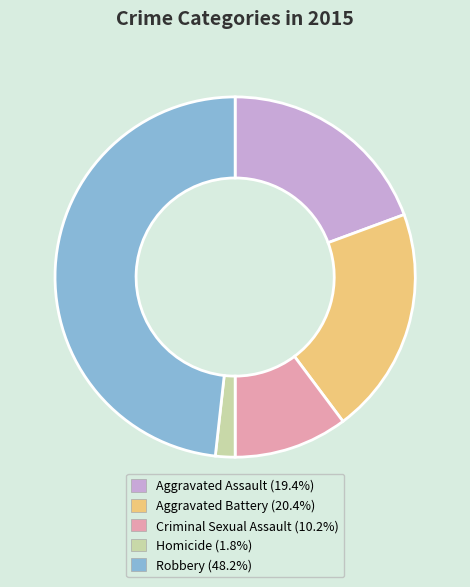

Count the number of slices in the pie.

5